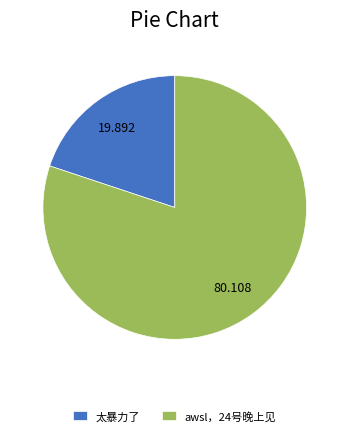

Which slice is the smallest?

太暴力了